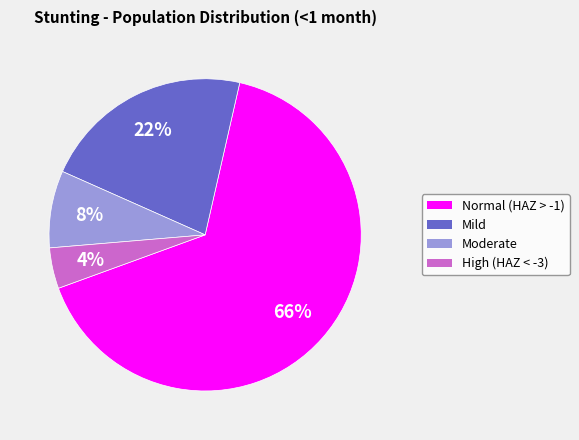

Combined, do Mild and Normal (HAZ > -1) account for over 50%?

Yes